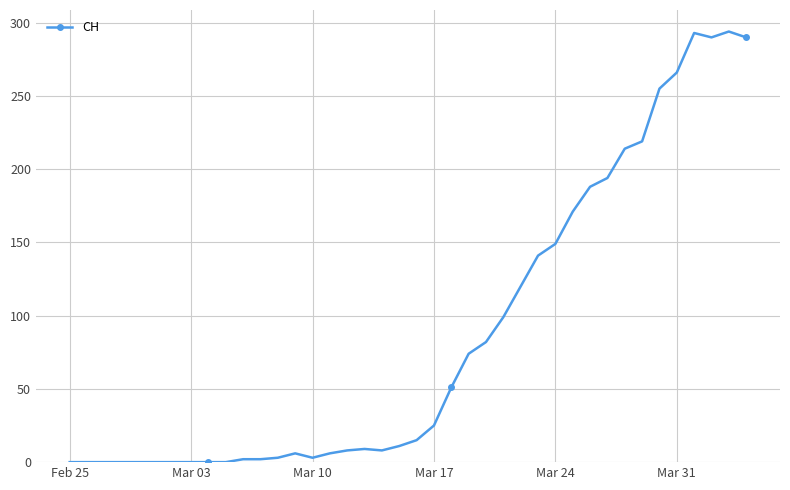

What is the greatest value displayed?

294